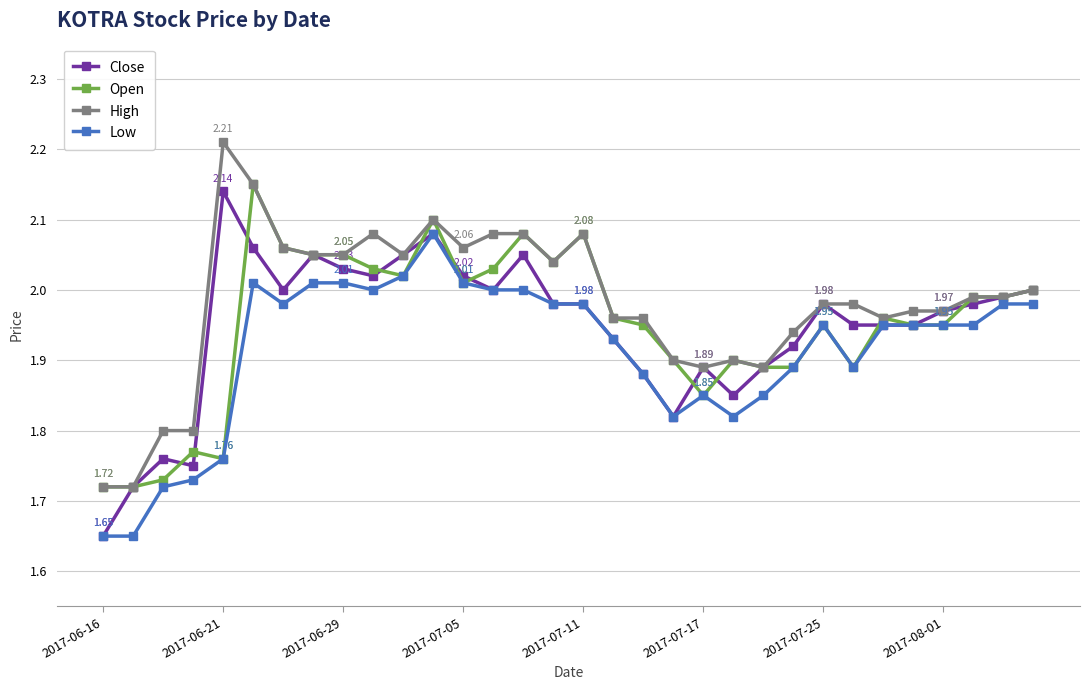

Rank the series by their maximum value, from highest to lowest.

High, Open, Close, Low